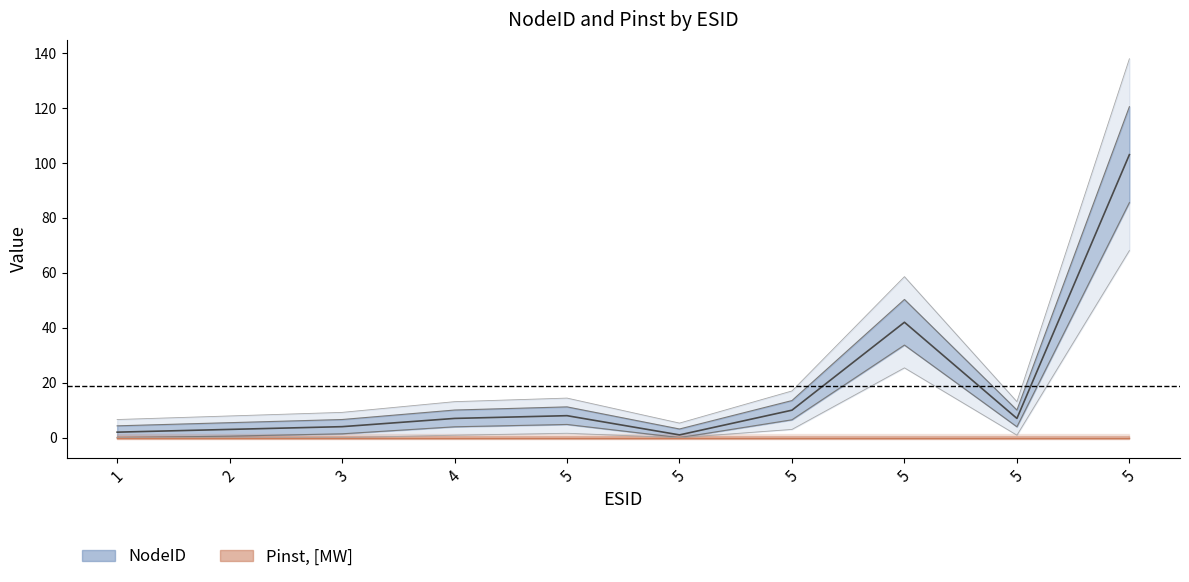

Which category has the highest value across all series?

5